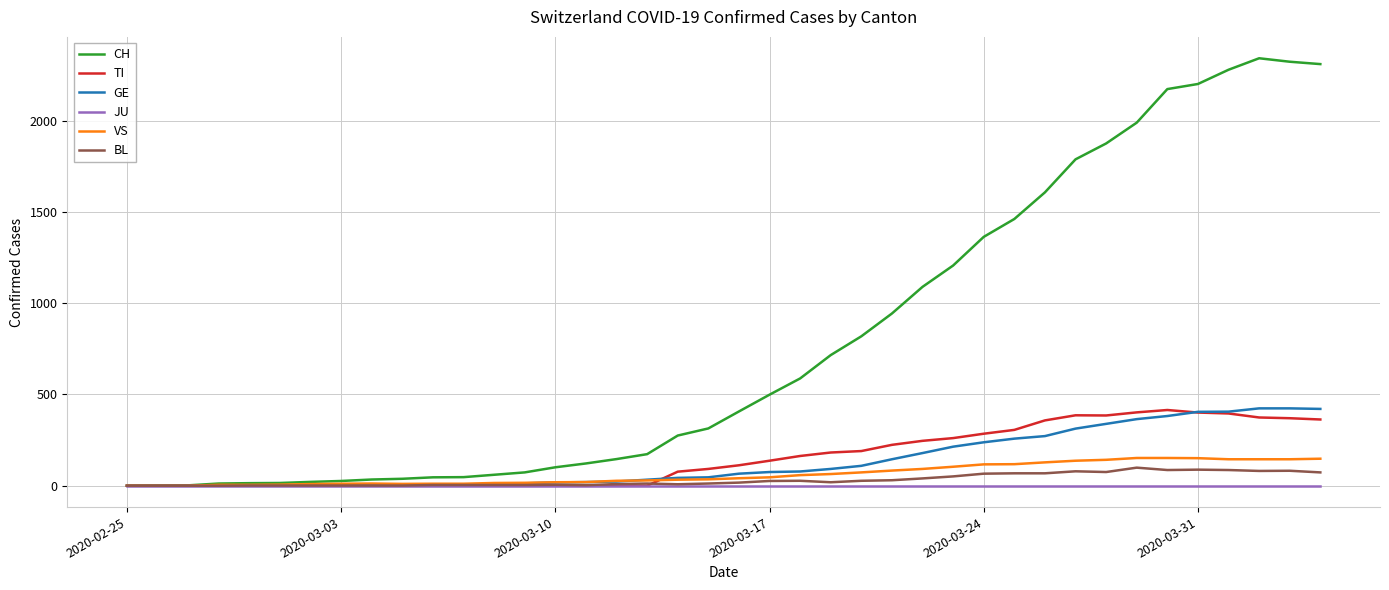

Which series has the largest range (max minus min)?

CH